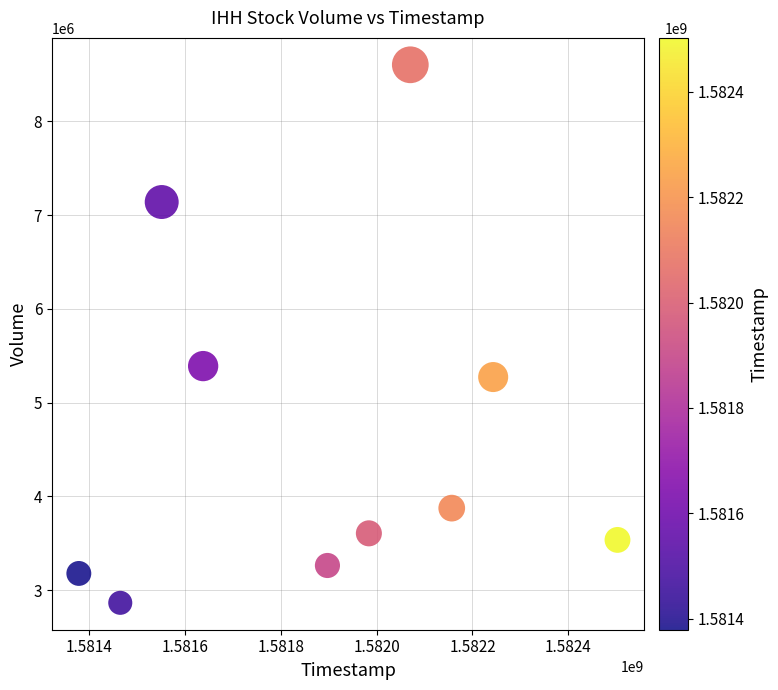

What Y value in the scatter plot is closest to 5734000?

5389700